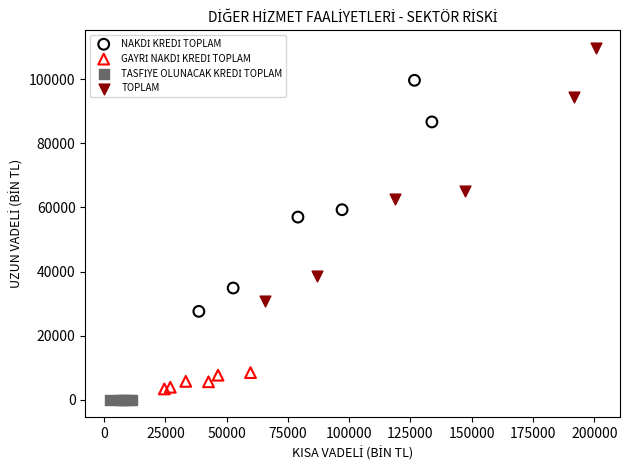

Which series contains the highest Y value?

TOPLAM